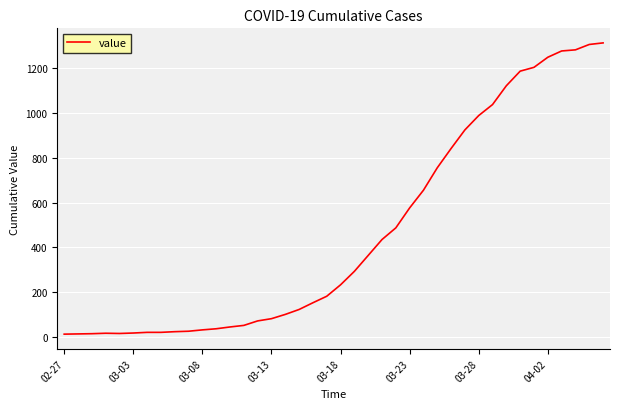

What is the difference between the maximum and minimum values?

1299